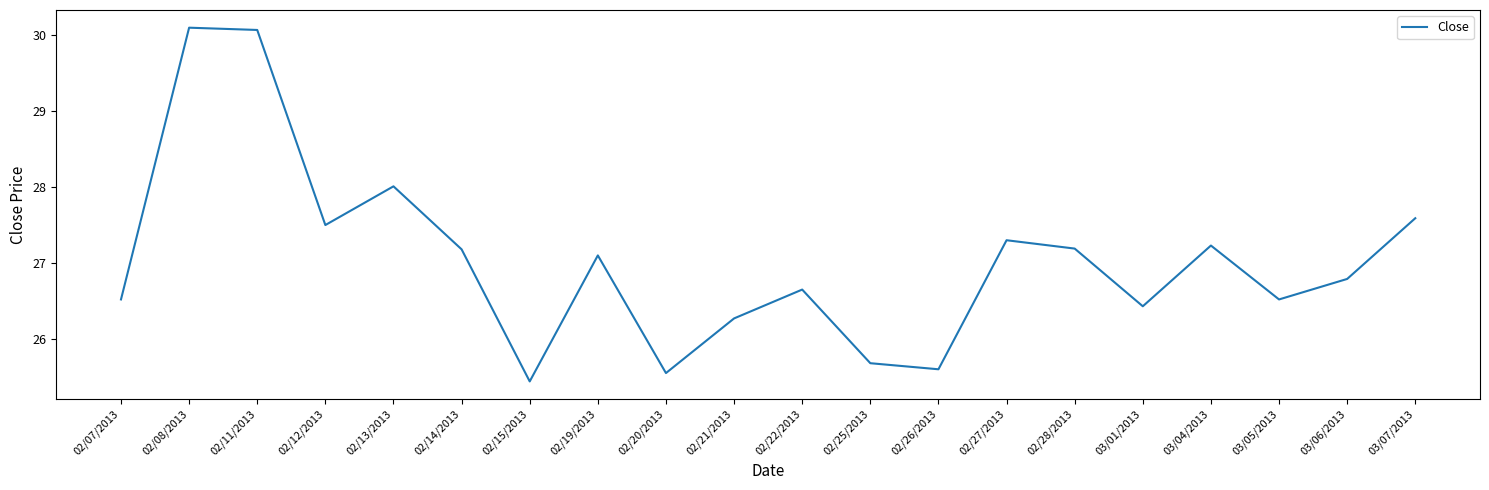

How many values exceed 27?

10